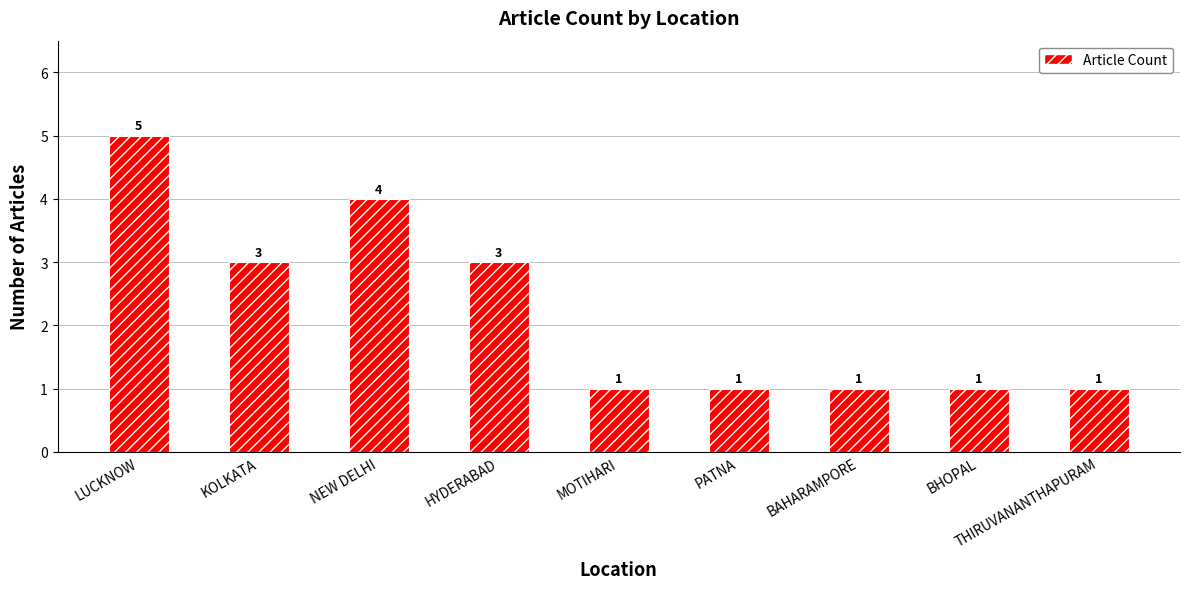

Reading left to right, extract all data points from this chart.

LUCKNOW=5	KOLKATA=3	NEW DELHI=4	HYDERABAD=3	MOTIHARI=1	PATNA=1	BAHARAMPORE=1	BHOPAL=1	THIRUVANANTHAPURAM=1